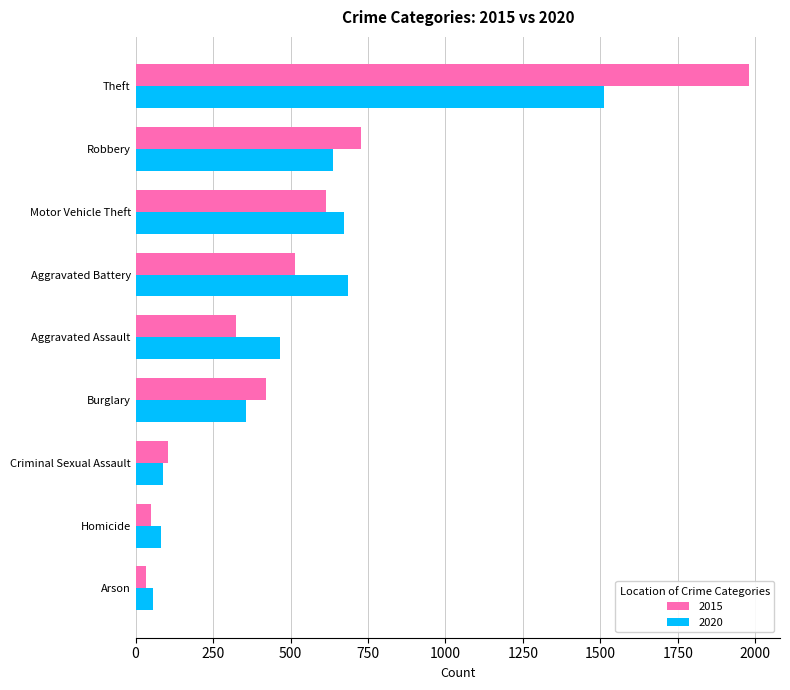

What is the smallest value displayed?

35